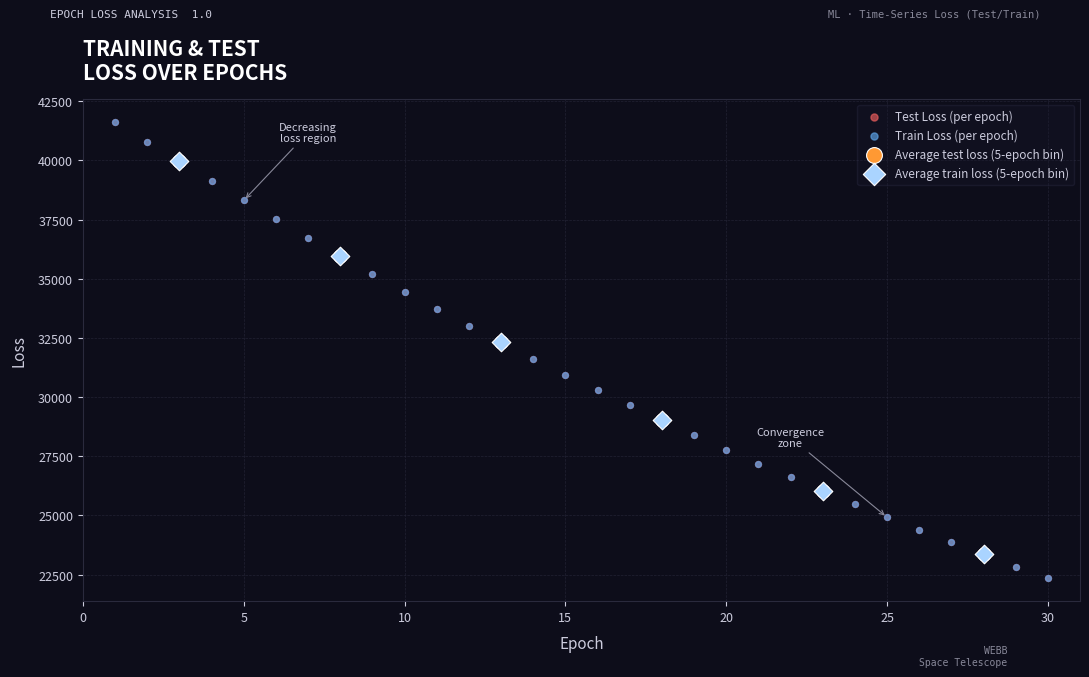

Which series has the largest Y range (max minus min)?

Train Loss (per epoch)